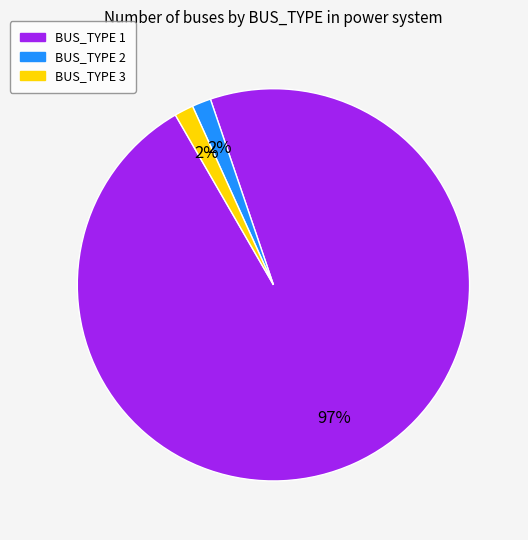

Is the sum of BUS_TYPE 2 and BUS_TYPE 1 greater than half?

Yes